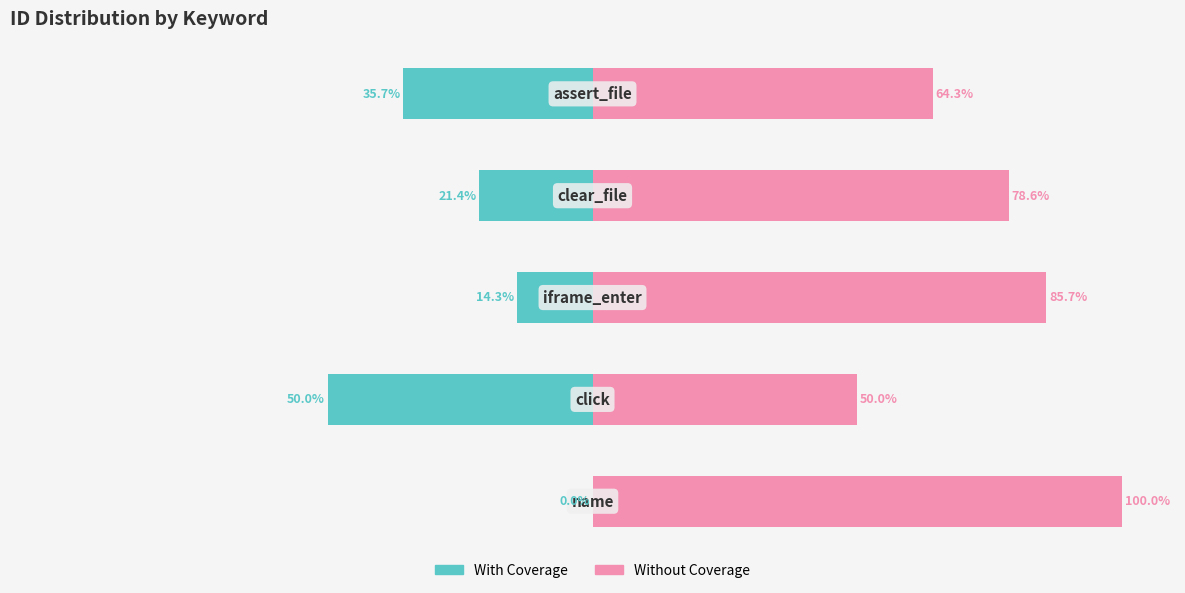

True or false: Left (ID weight) has a value of -35.7 at 4.

True